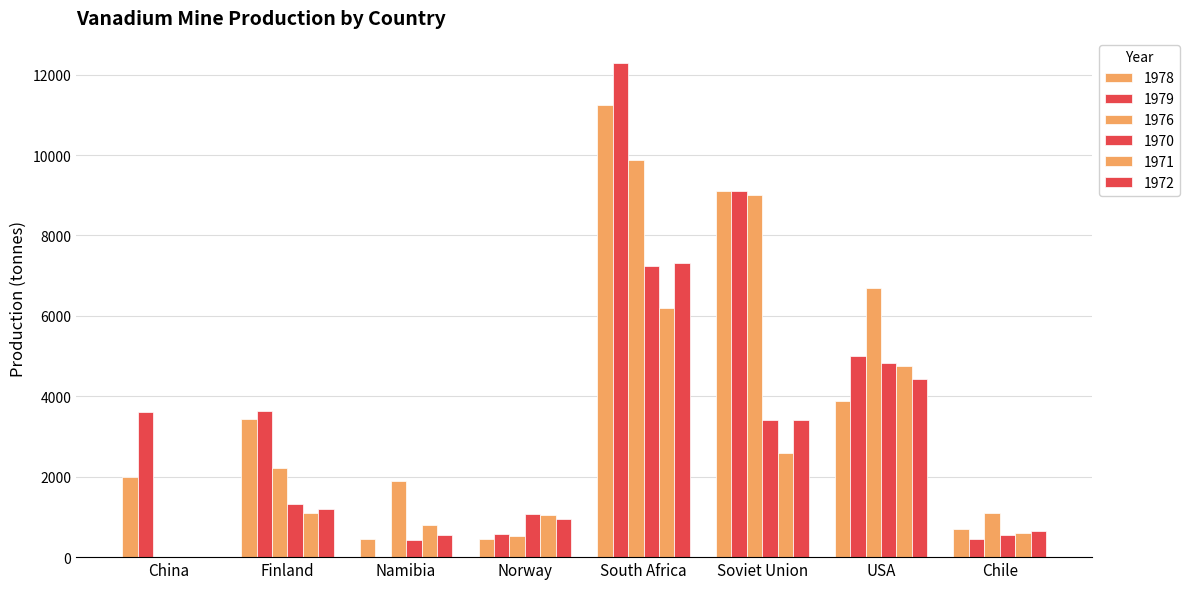

How many groups of bars are there?

8